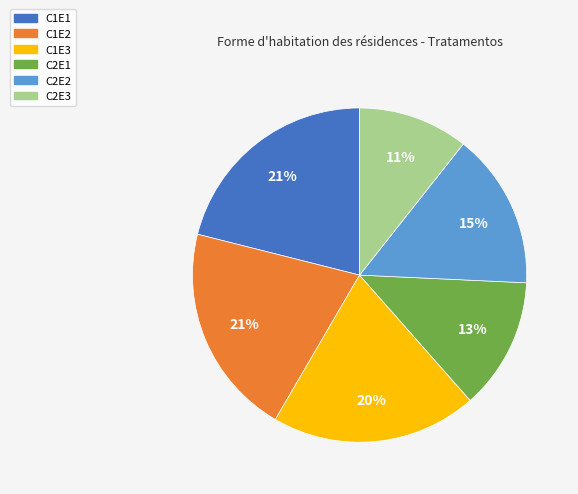

Which slice is the smallest?

C2E3